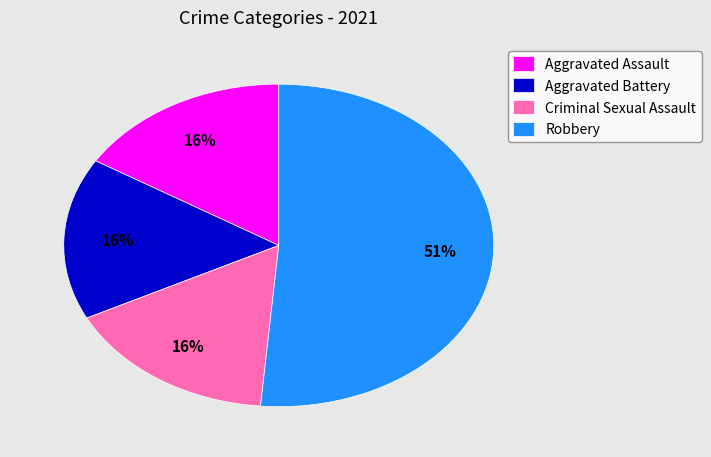

Count the number of slices in the pie.

4